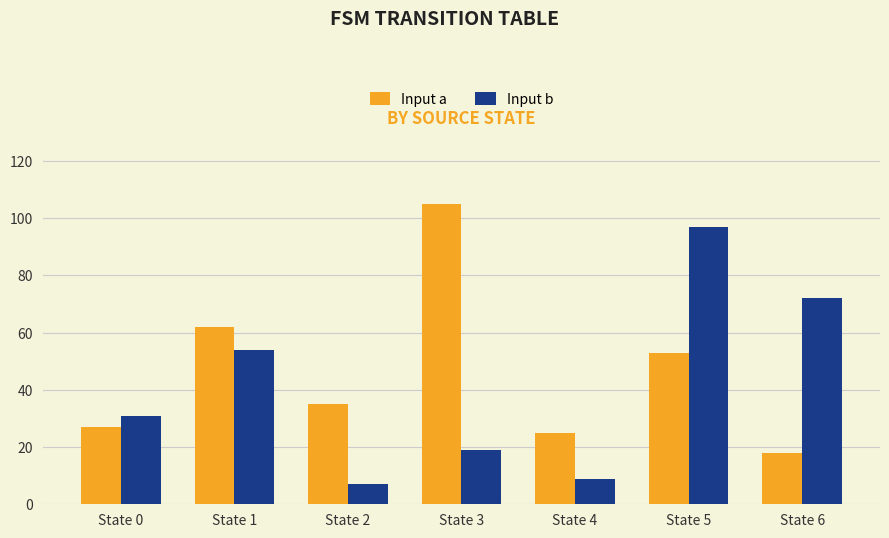

Count the number of data series in this chart.

2